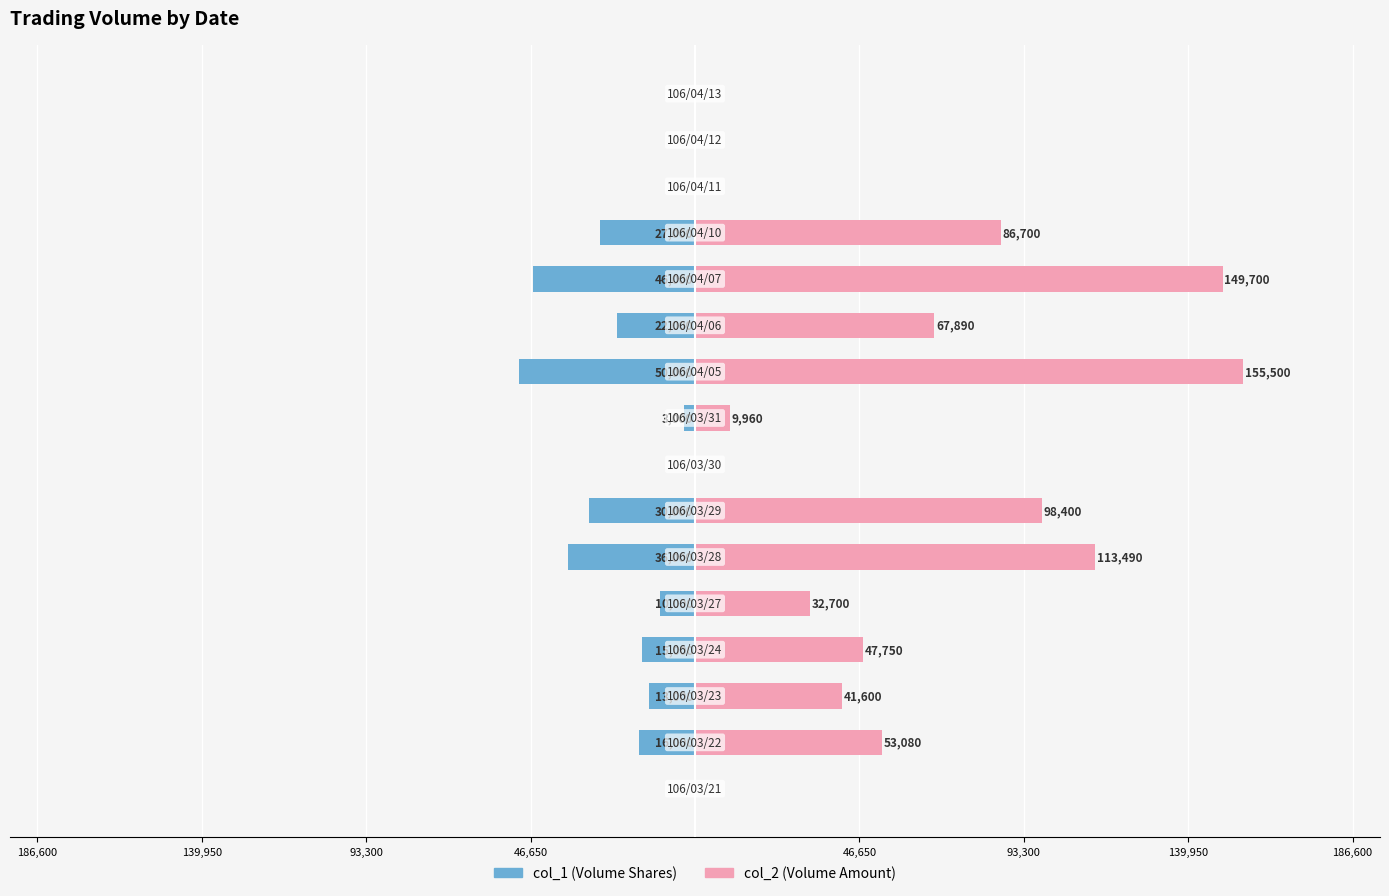

What is the average value of the col_1 series?

-16750